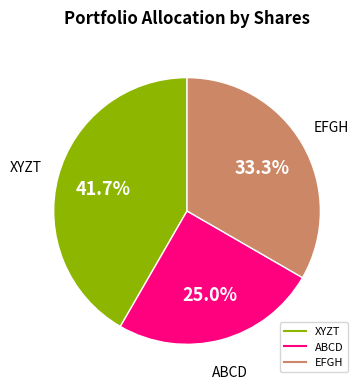

What percentage is the XYZT slice, to the nearest percent?

42%